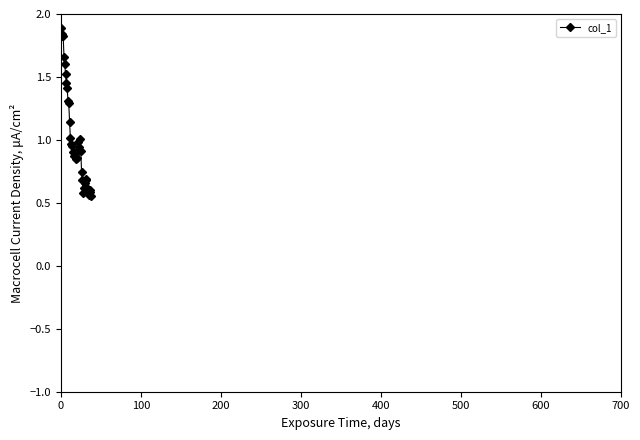

What is the sum of all values?

39.9